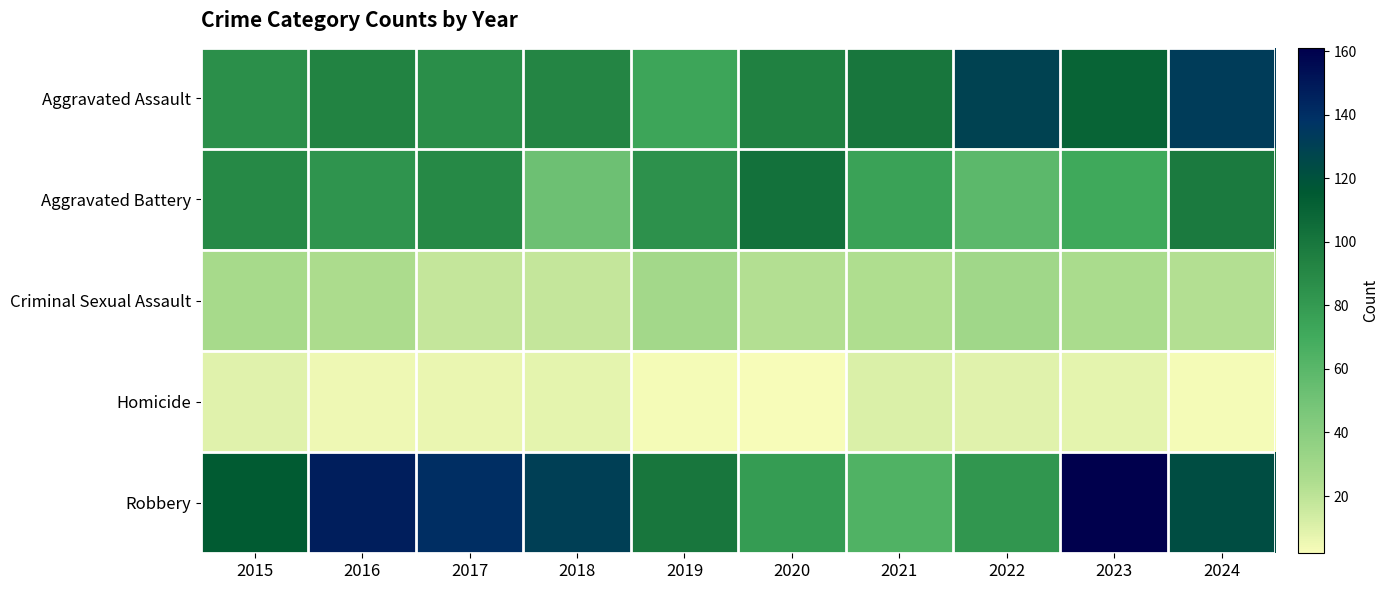

Between 2015 and 2016, which is larger?

2016